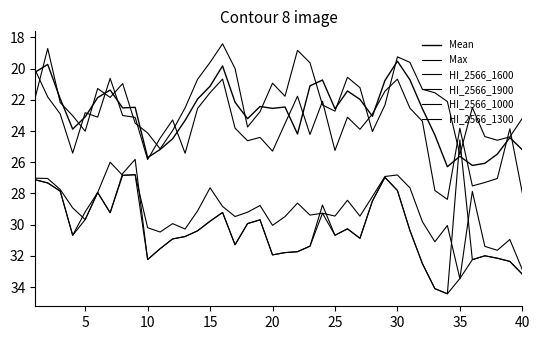

What is the highest value of the HI_2566_1600 series?

34.4